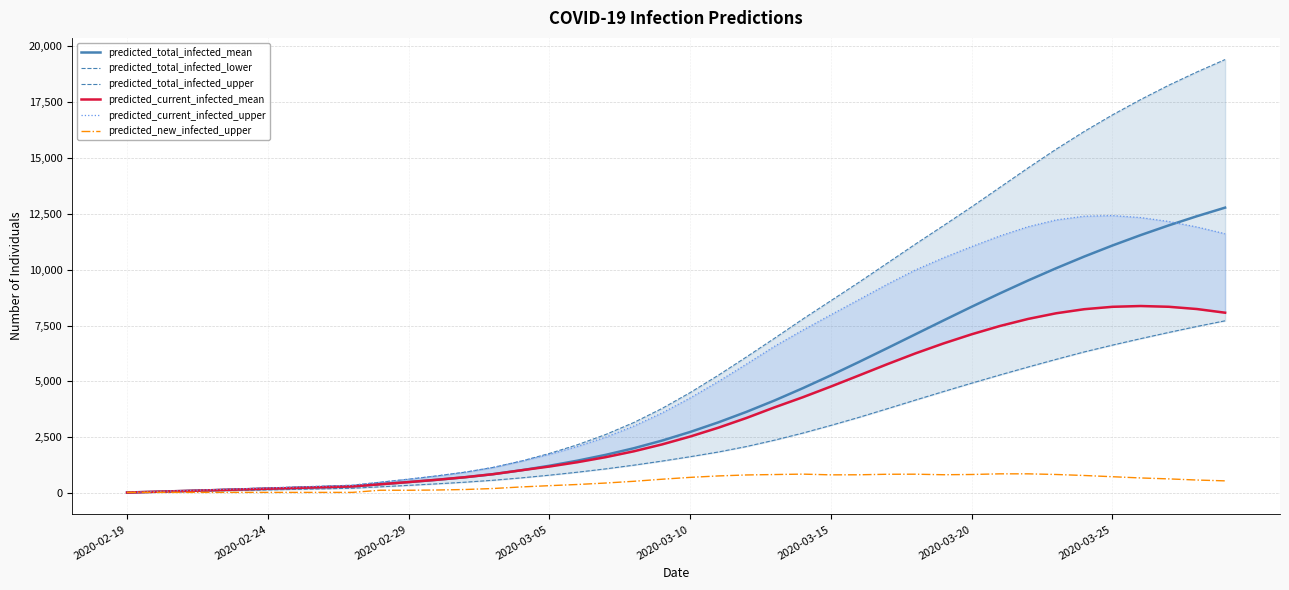

How many categories are shown in the chart?

40